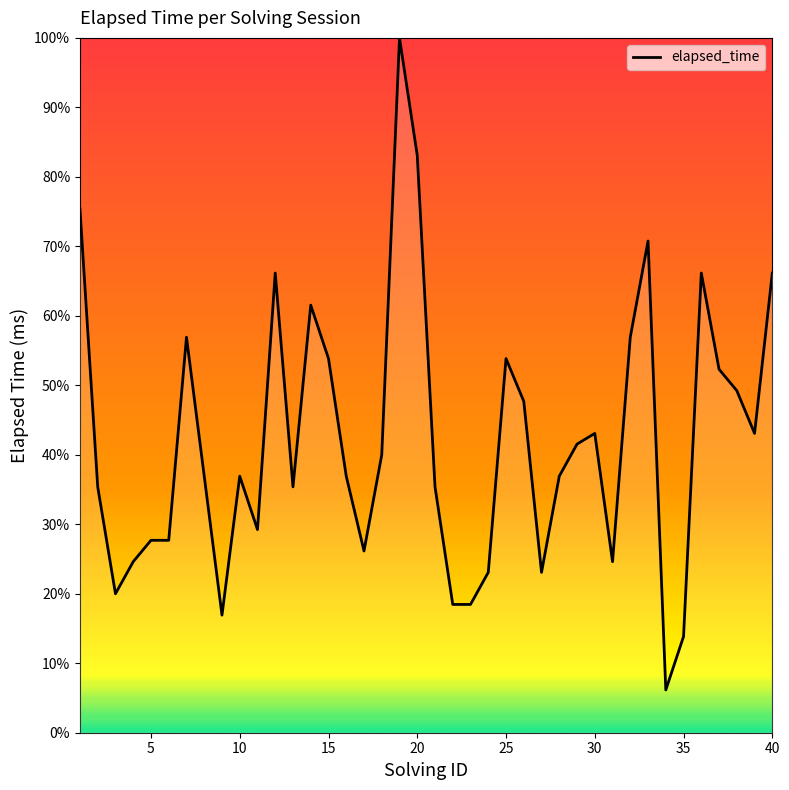

What is the difference between the maximum and minimum values?

93.8